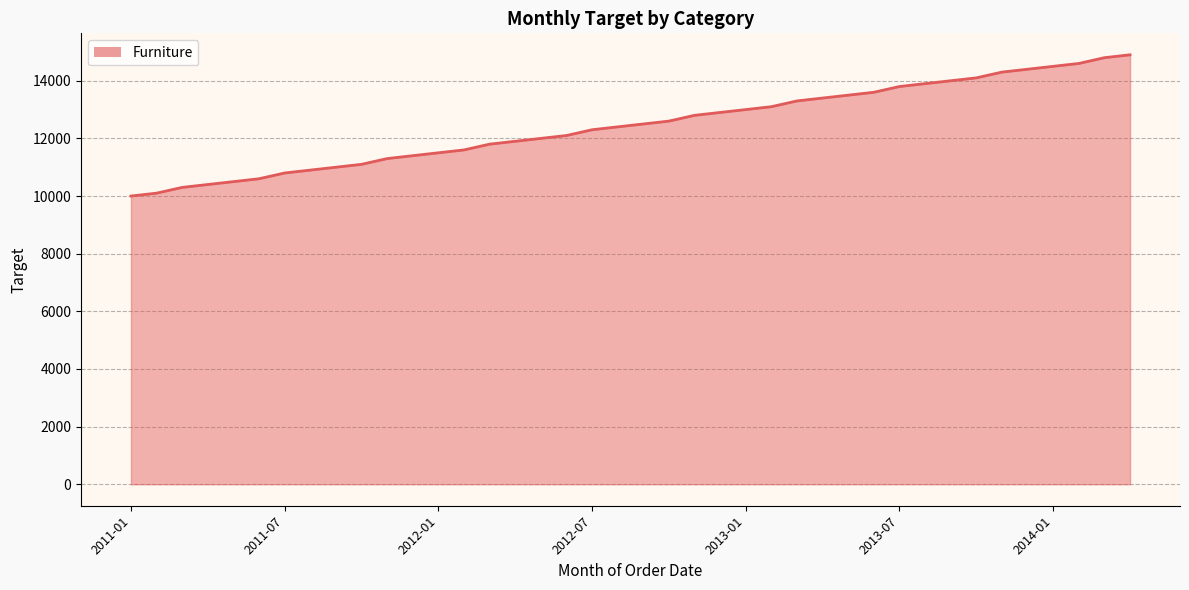

The value at 2013-07 is 22688. True or false?

False